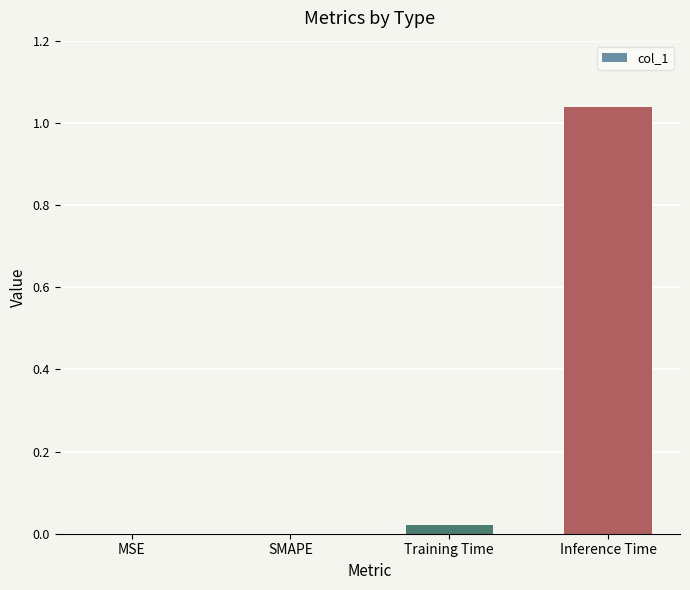

What is the average value?

0.3